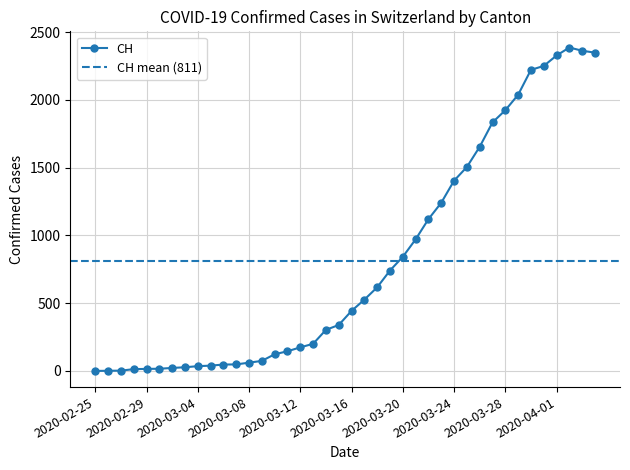

Where does the CH series first go above 443?

2020-03-17